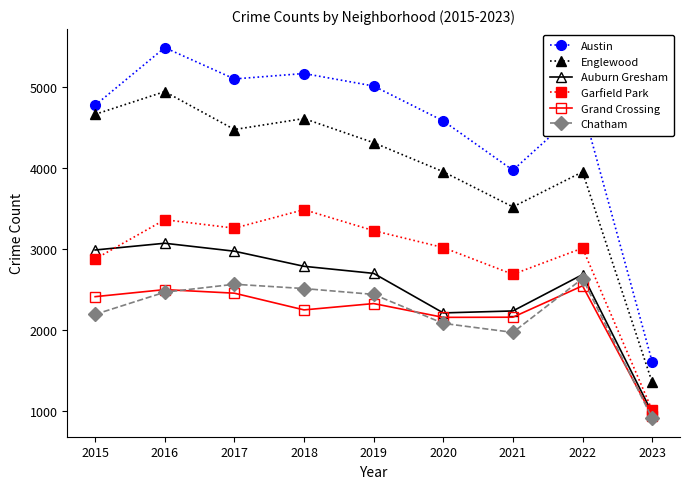

List the series in order of their peak value, highest first.

Austin, Englewood, Garfield Park, Auburn Gresham, Chatham, Grand Crossing